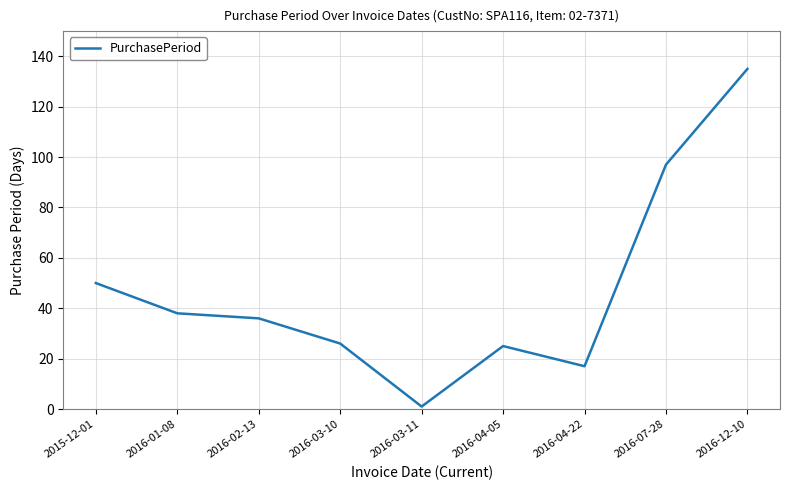

What is the maximum value shown in the chart?

135